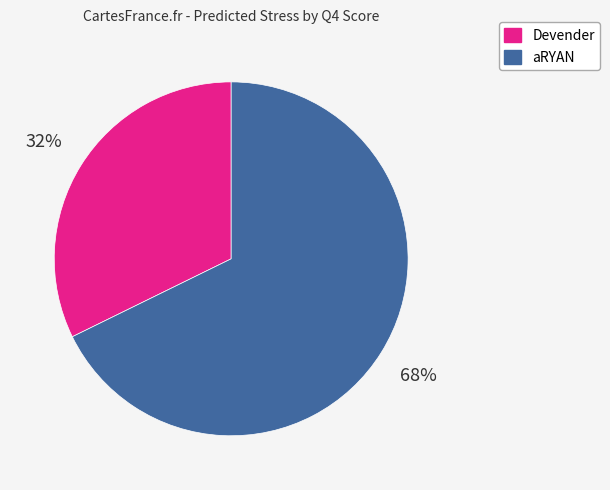

To the nearest percent, what is the average slice percentage?

50%